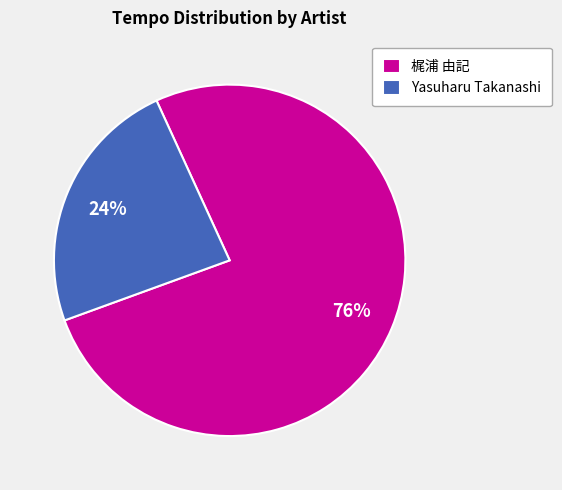

What is the smallest slice in the pie chart?

Yasuharu Takanashi